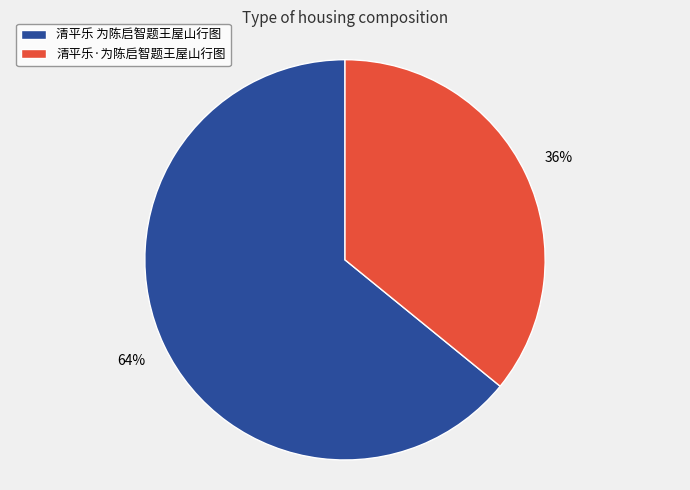

Which has a higher value, 清平乐·为陈启智题王屋山行图 or 清平乐 为陈启智题王屋山行图?

清平乐 为陈启智题王屋山行图